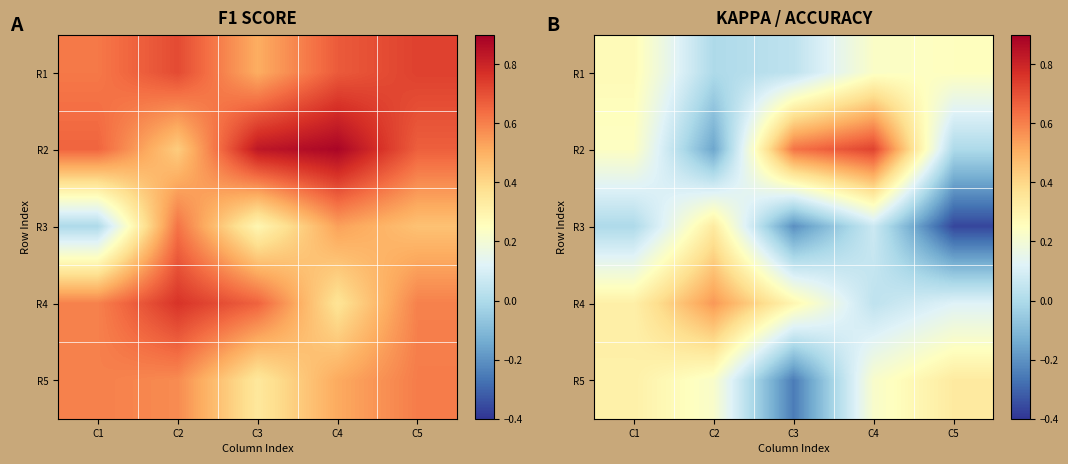

How many positive values does the R5 series have?

4